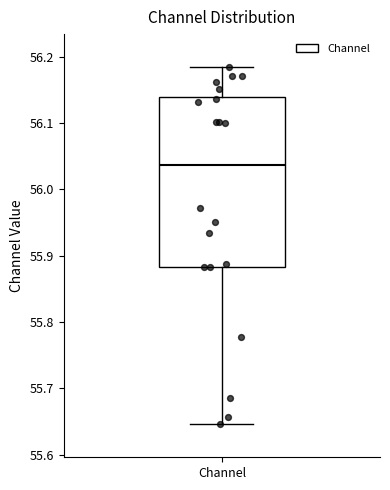

Transcribe this box plot: give where the median line is, the range the box spans, and where the two whiskers end, as read against the y-axis. The values are not printed on the chart, so give them approximately, as read against the axis.

median 56.04, box 55.88 to 56.14, whiskers 55.65 to 56.18